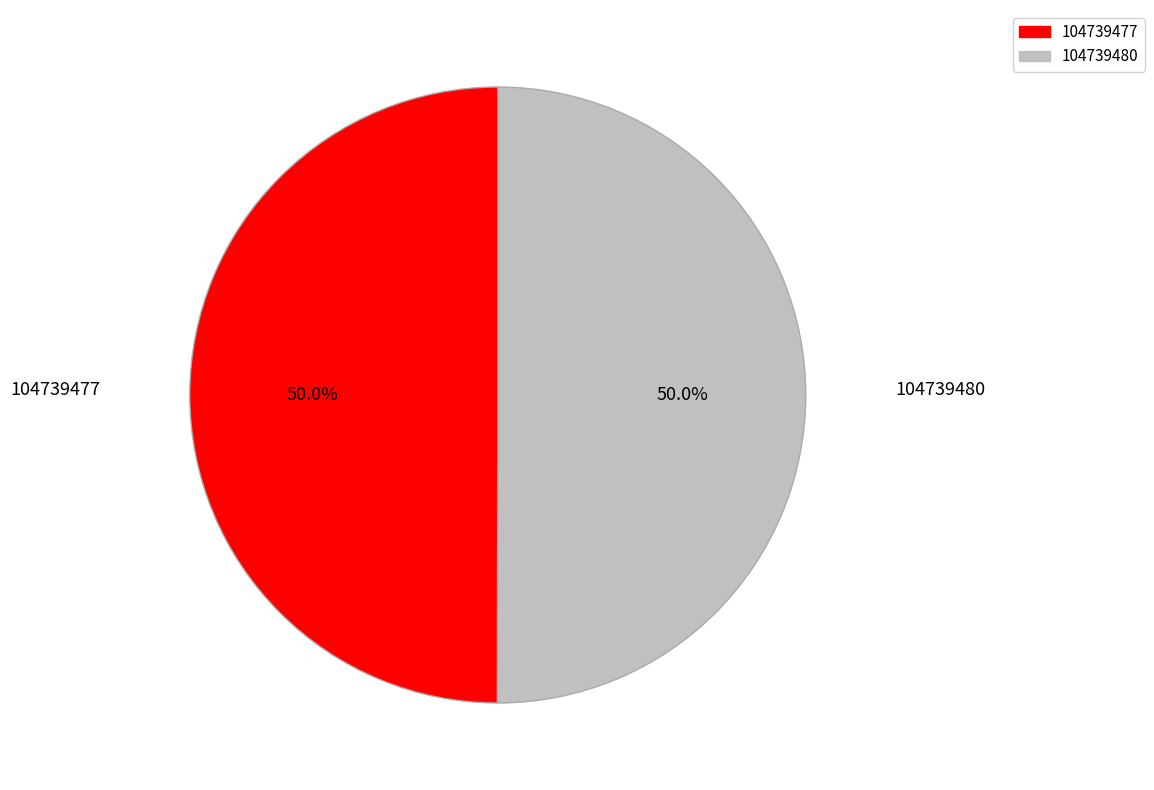

Count the number of slices in the pie.

2